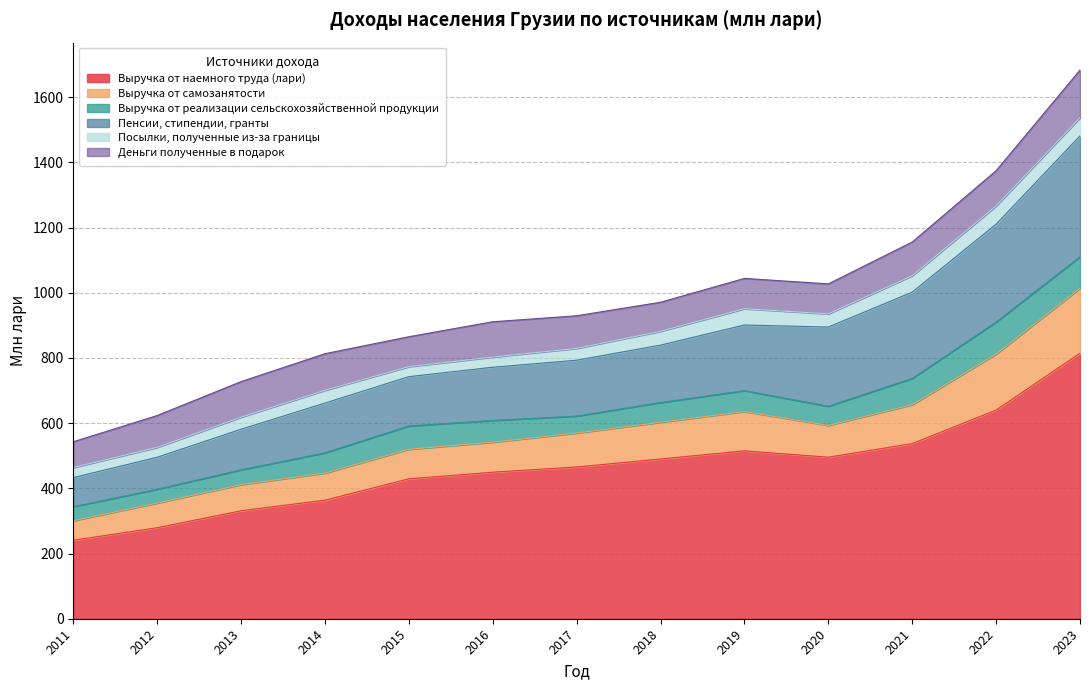

What is the greatest value displayed?

814.4